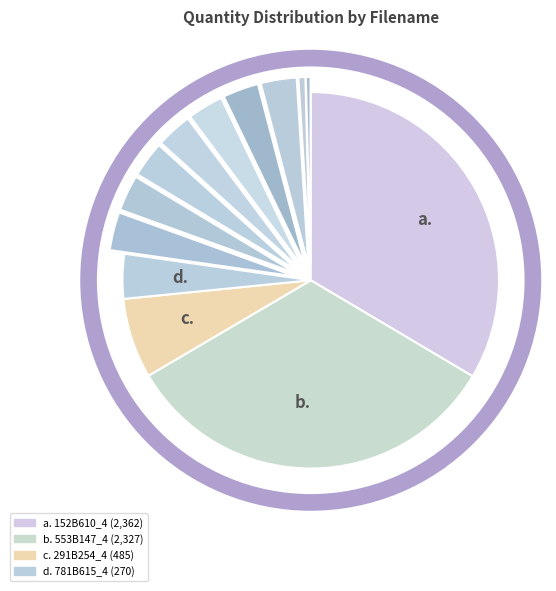

How many slices are in this pie chart?

13